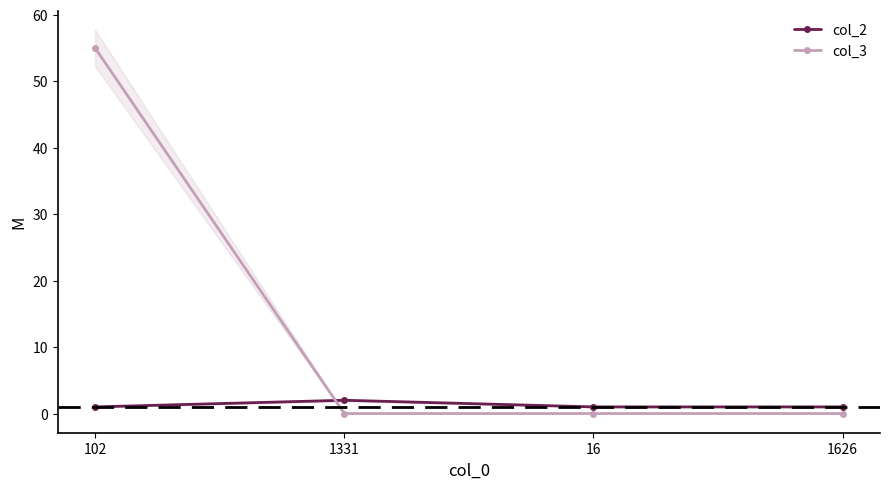

Which category has the lowest value across all series?

1331